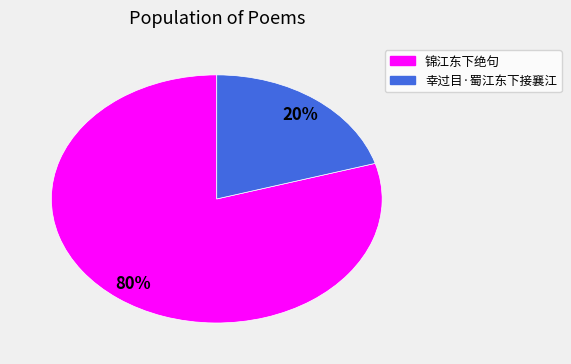

To the nearest percent, what is the combined percentage of 锦江东下绝句 and 幸过目·蜀江东下接襄江?

100%